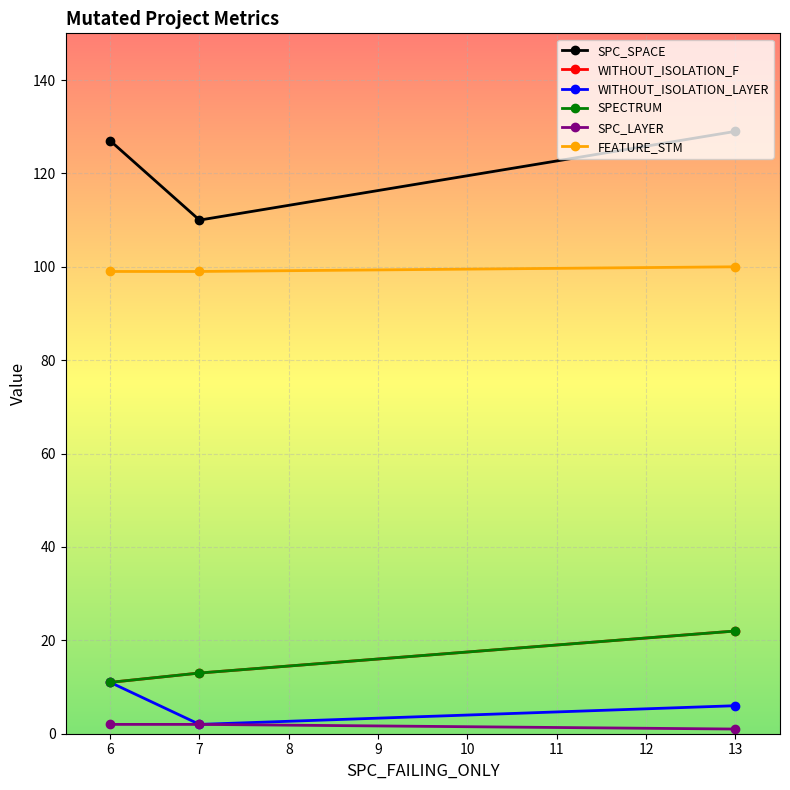

Does the chart have visible grid lines?

Yes